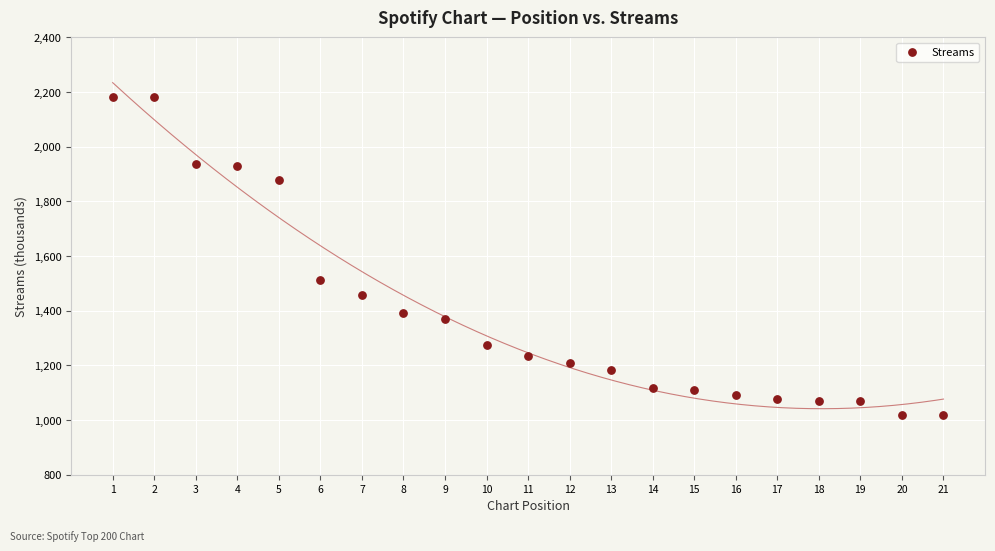

What is the range of Y values (max minus min)?

1162